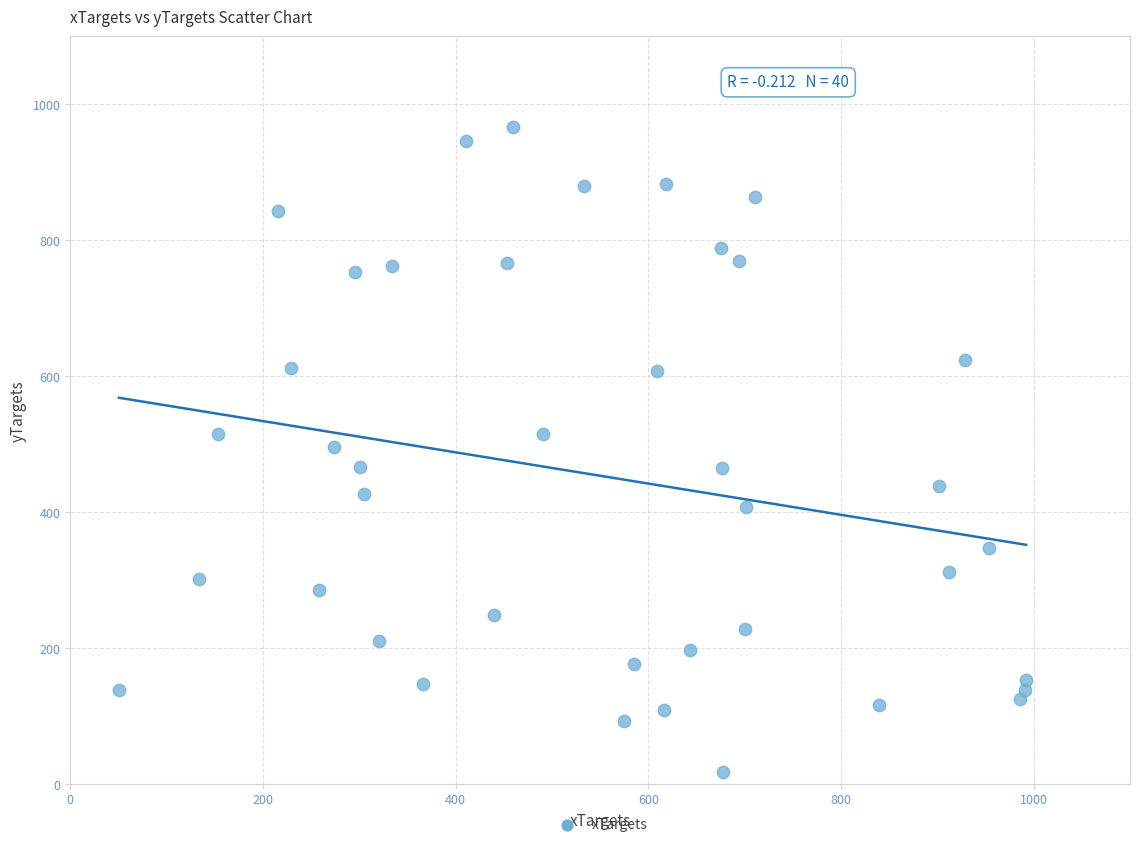

What is the range of Y values (max minus min)?

950.0